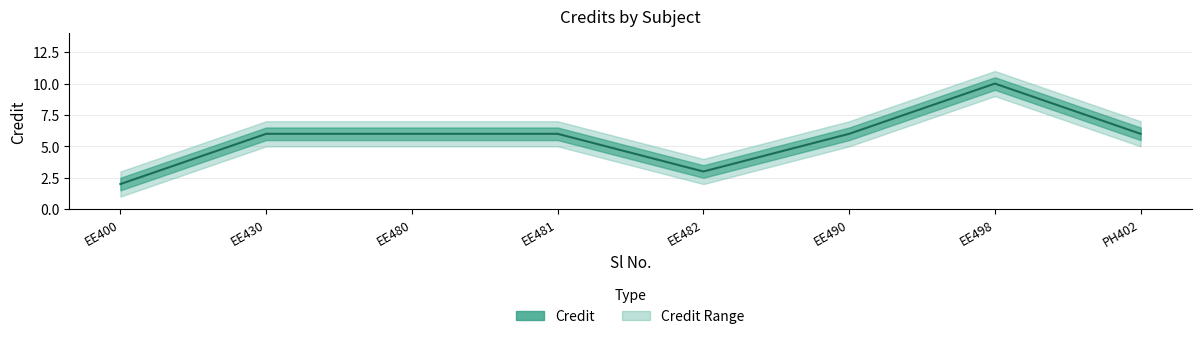

What is the label of the 2nd point from the left?

EE430